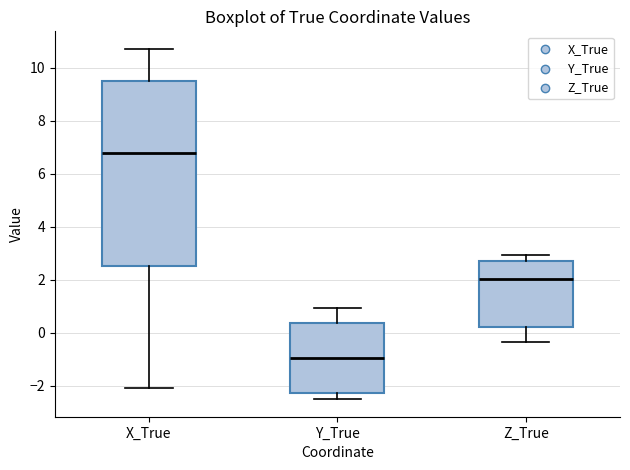

Reading left to right, transcribe this box plot: for each box, give where its median line is, the range the box spans, and where its two whiskers end, as read against the y-axis. The values are not printed on the chart, so give them approximately, as read against the axis.

X_True: median 6.8, box 2.6 to 9.6, whiskers -2.0 to 10.8
Y_True: median -1.0, box -2.2 to 0.4, whiskers -2.6 to 1.0
Z_True: median 2.0, box 0.2 to 2.8, whiskers -0.4 to 3.0